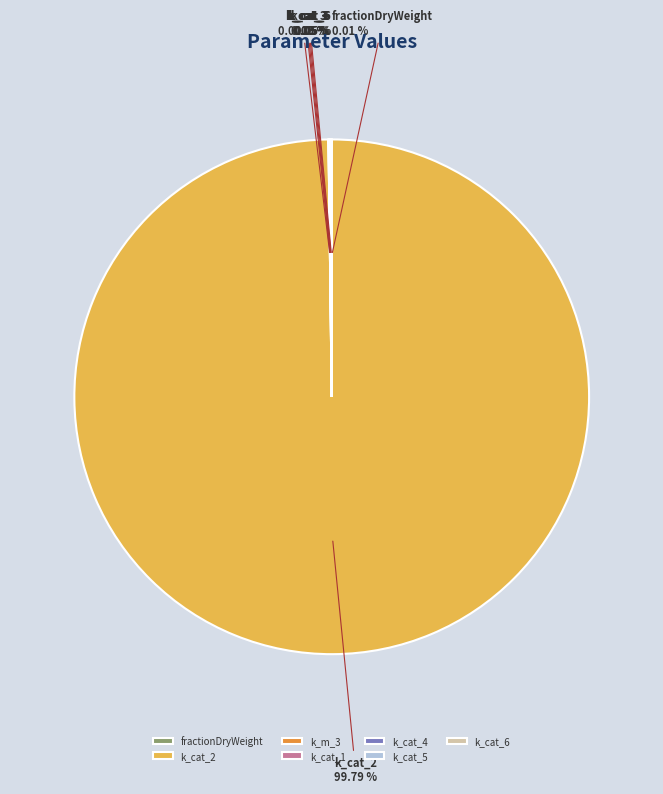

Is there any slice that represents more than half of the pie?

Yes